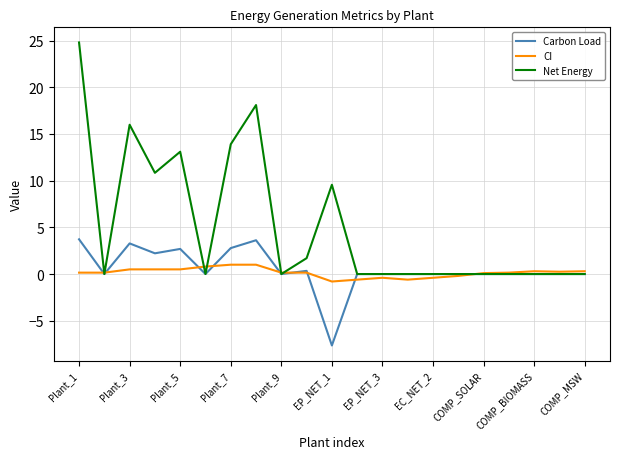

What is the maximum value shown in the chart?

24.8